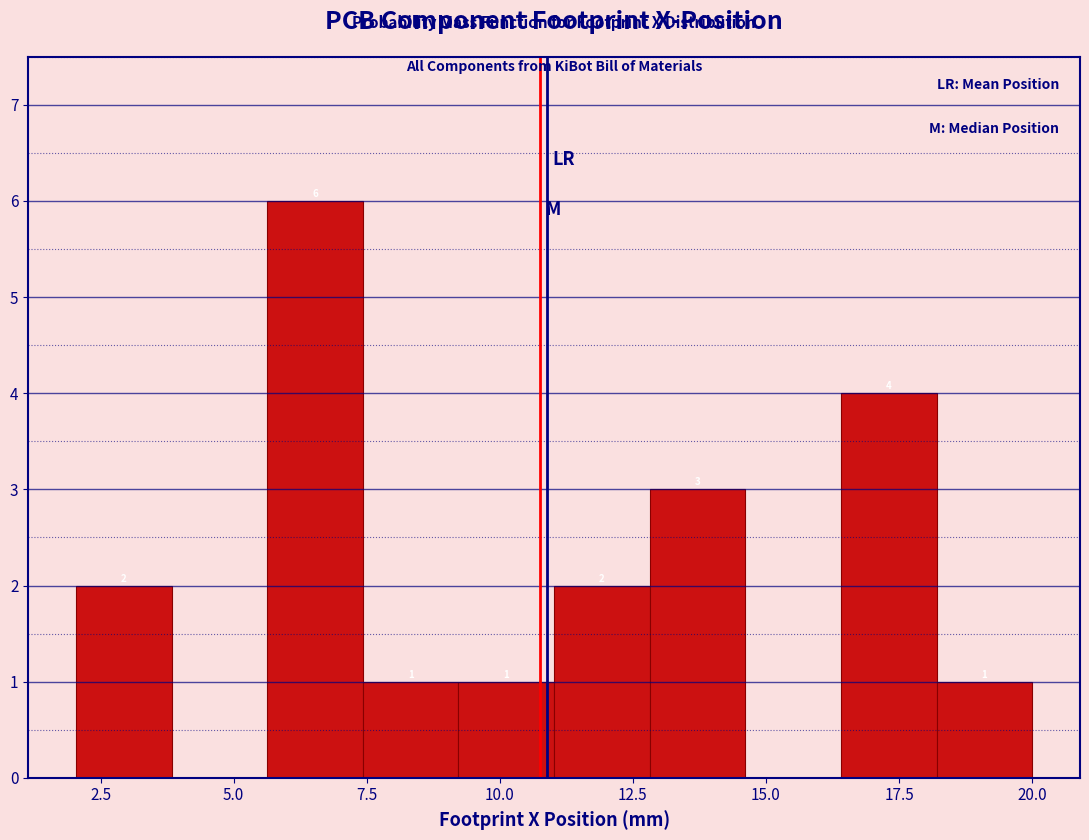

Read against the x-axis, roughly where is the centre of the tallest bar?

6.5